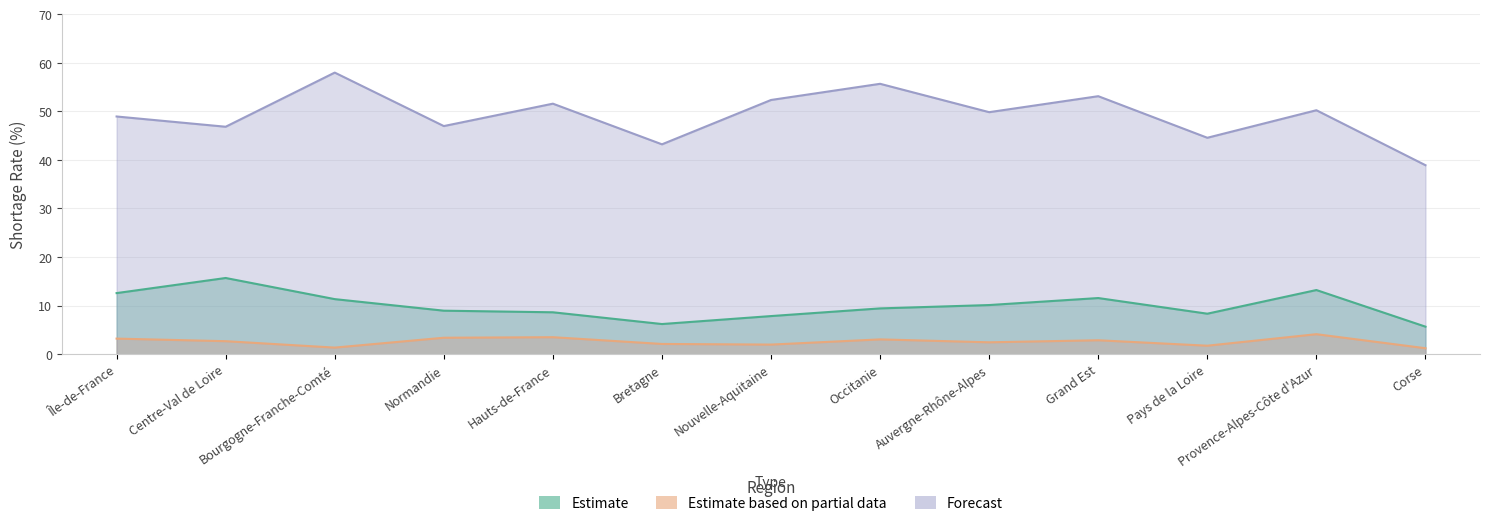

At which label does Estimate (E10 rupture %) first exceed 9?

Île-de-France